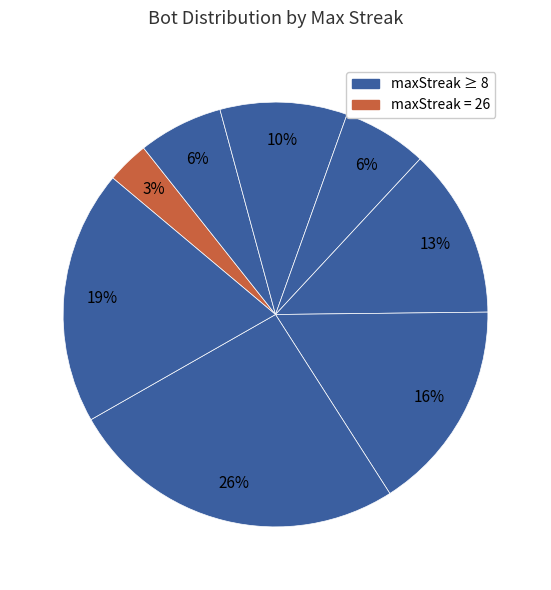

Count the number of slices in the pie.

8